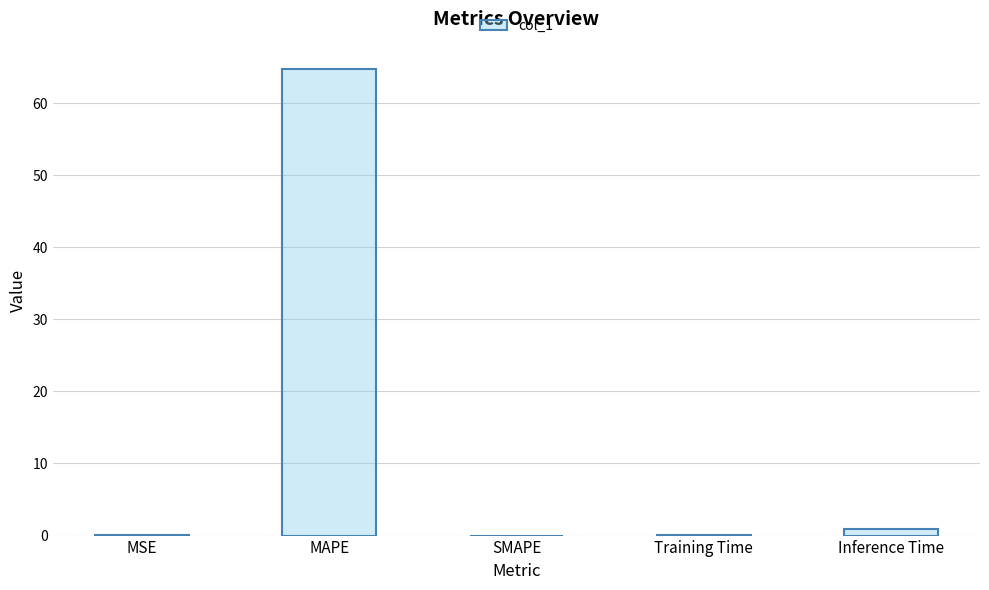

What is the sum of all values?

65.8